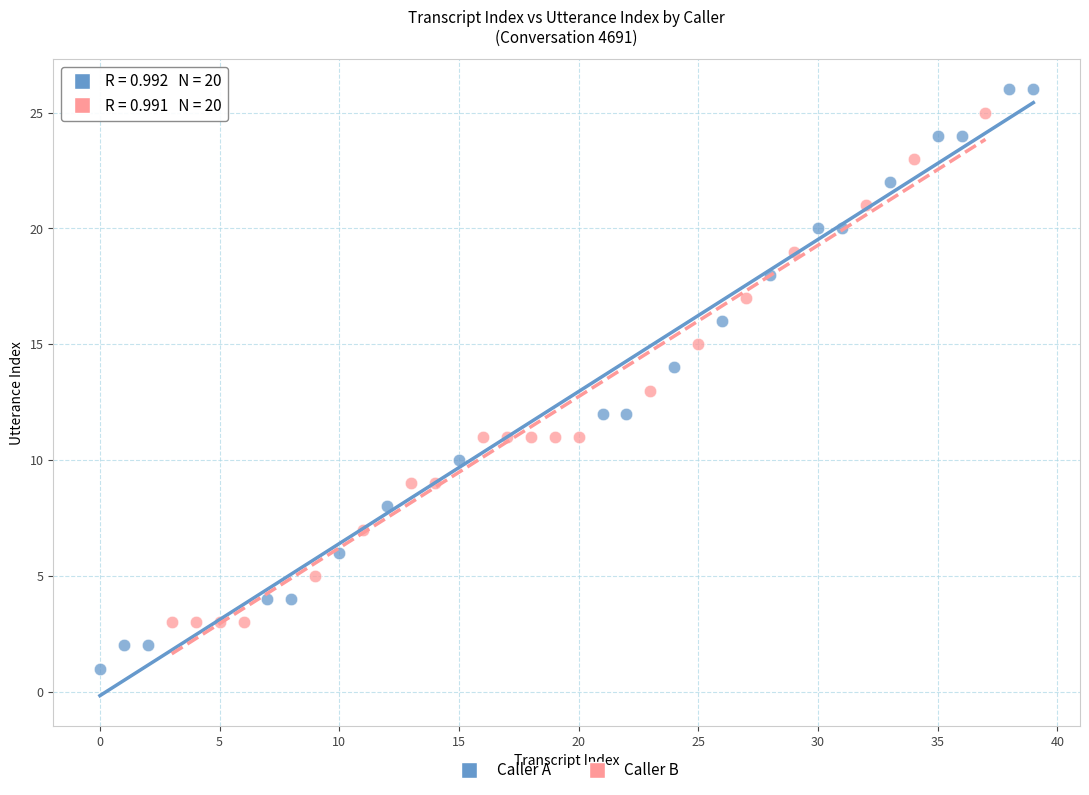

Which series reaches the maximum Y coordinate?

Caller A